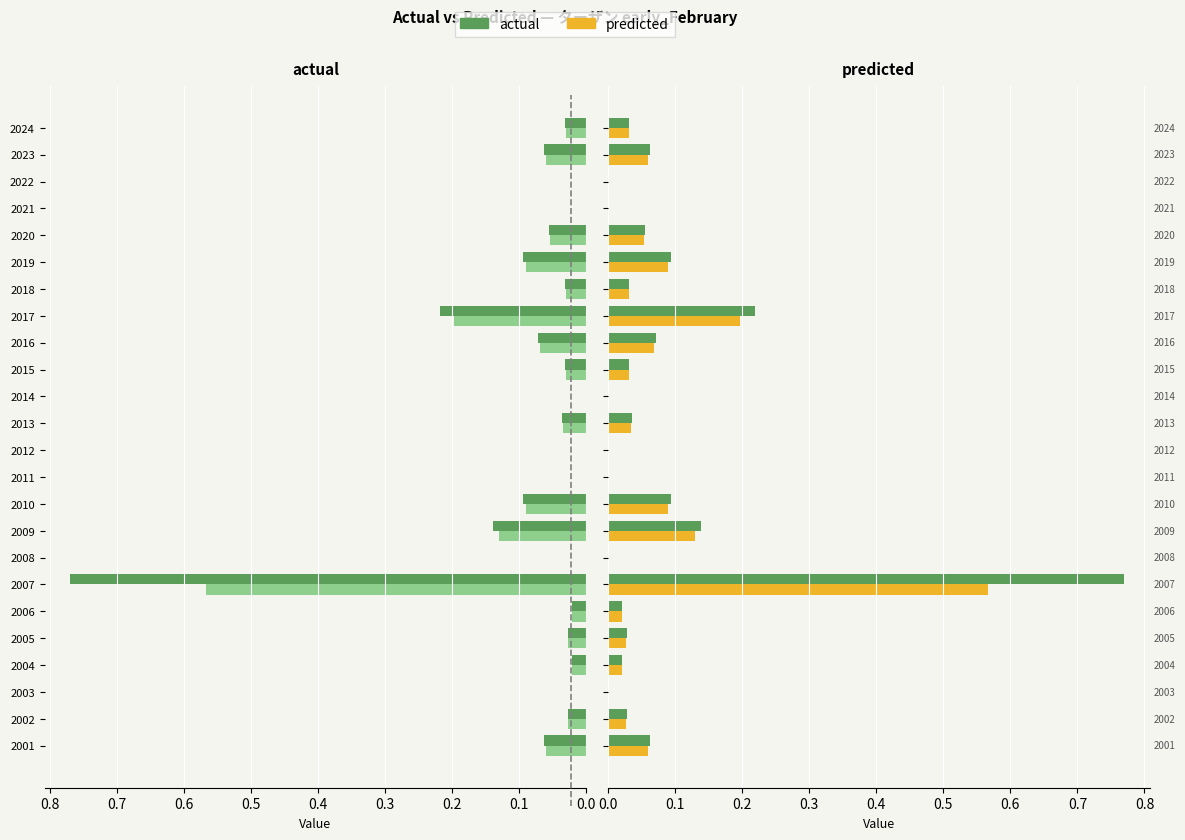

The predicted series shows 0.2 at 2017. True or false?

True